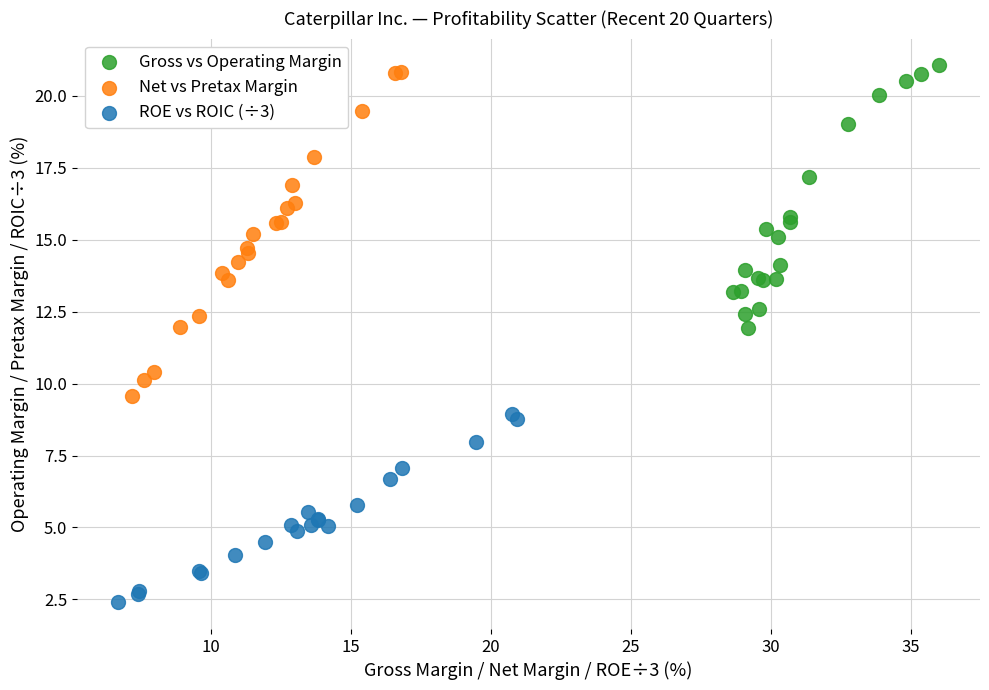

Which series reaches the minimum Y coordinate?

ROE vs ROIC (÷3)